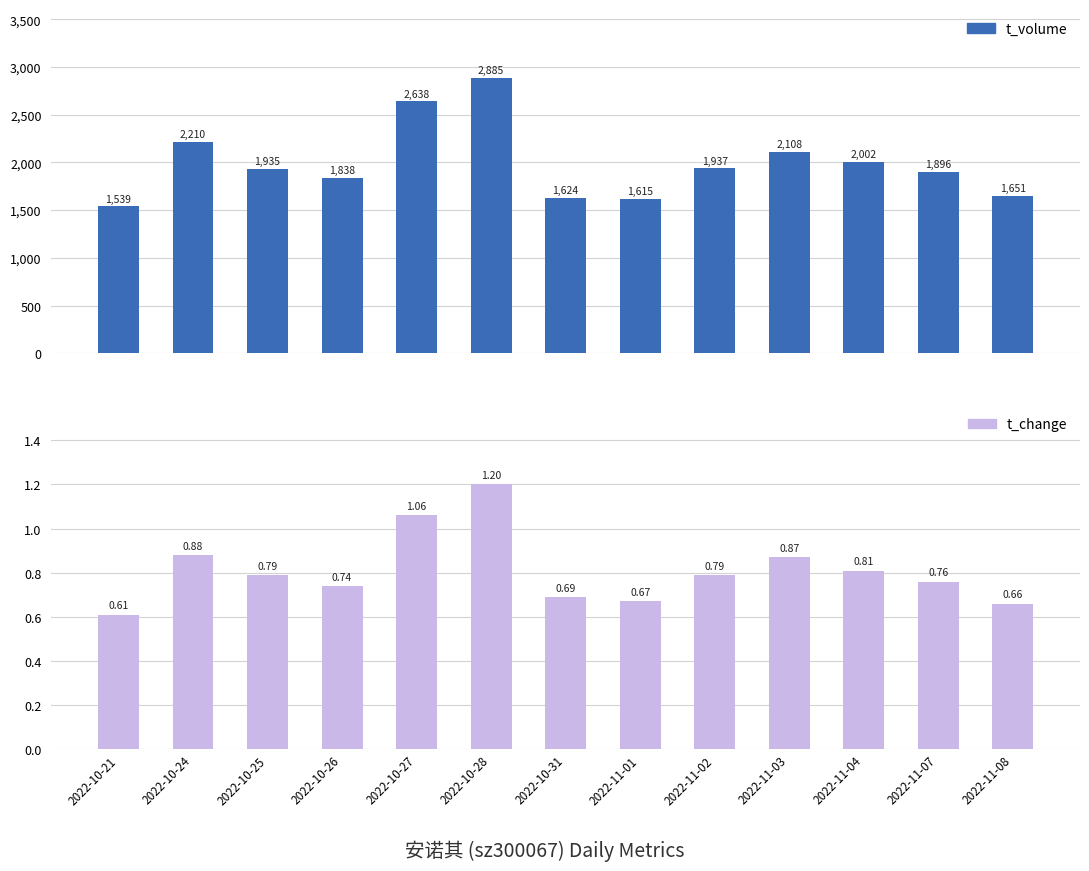

How many bars are there in total?

26